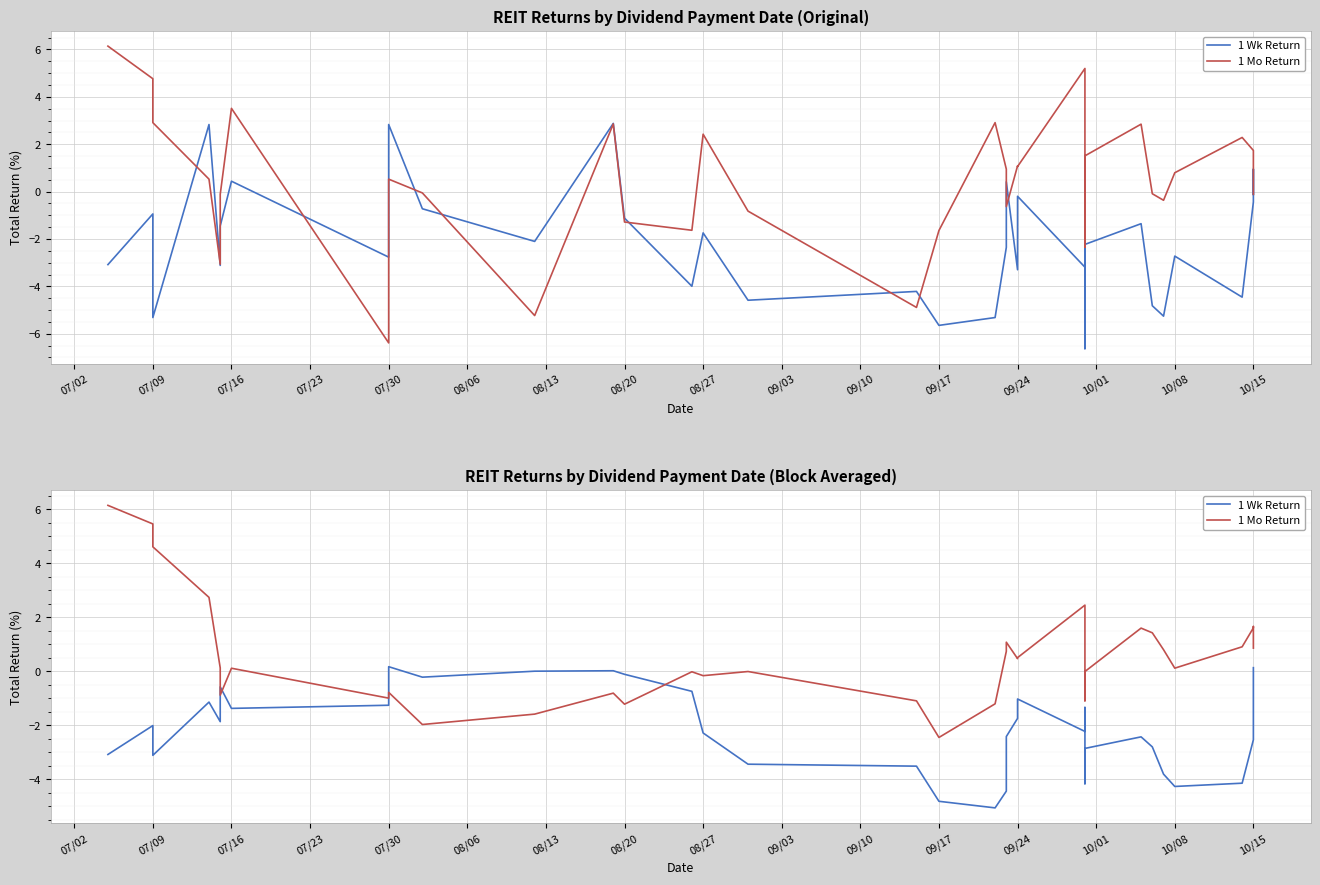

What is the spread (max minus min) of values at 08/20?

1.1